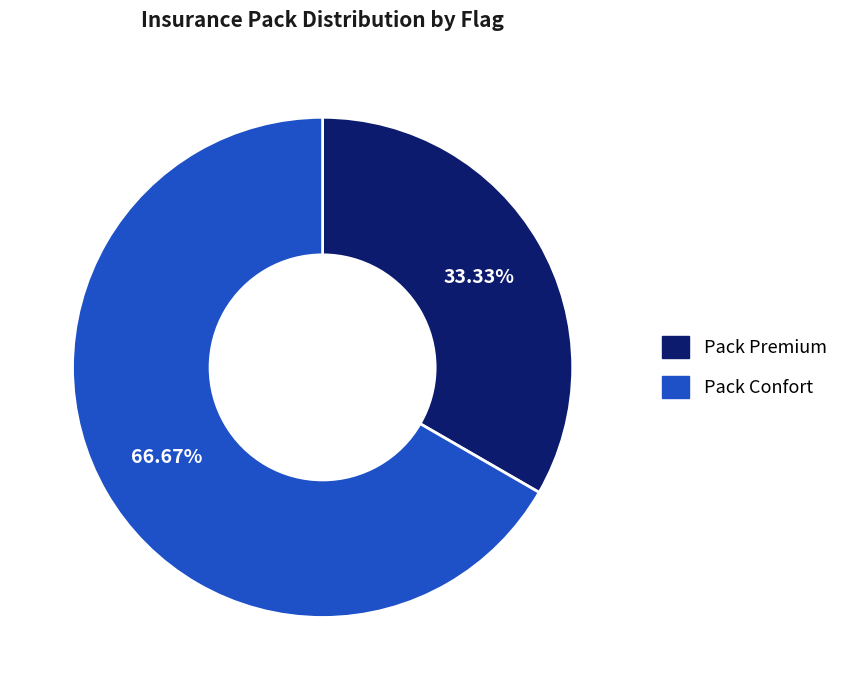

Do Pack Premium and Pack Confort together represent more than half of the pie?

Yes